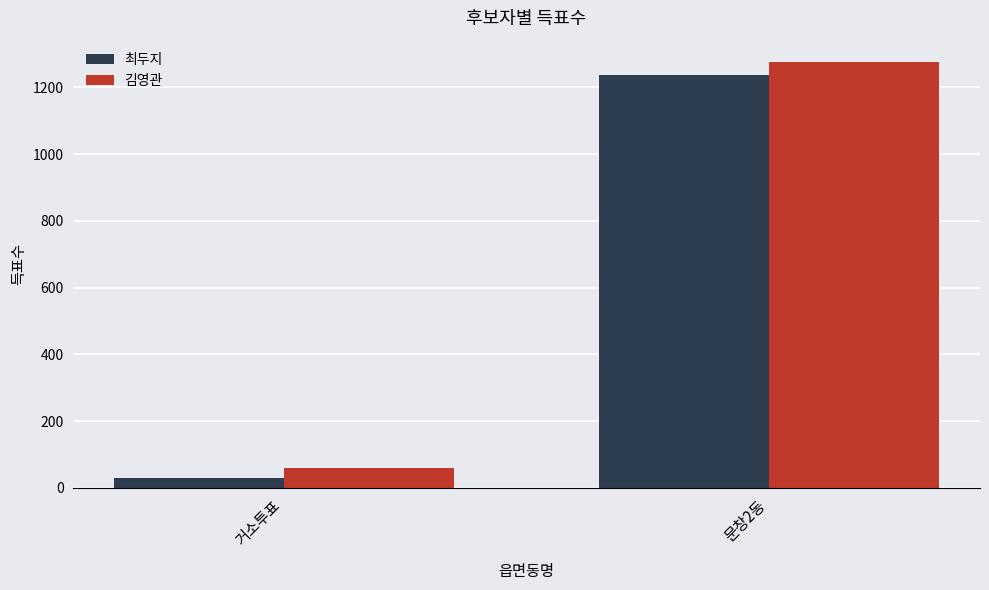

What is the greatest value displayed?

1276